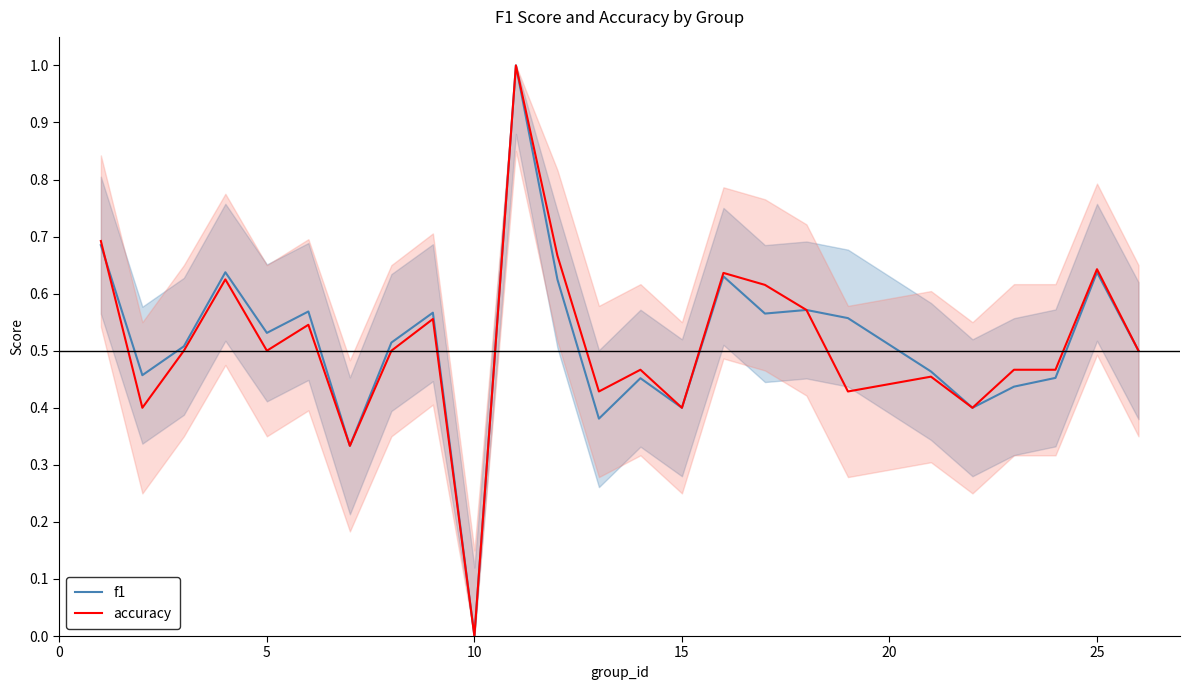

The accuracy series shows 0.4 at 15. True or false?

True